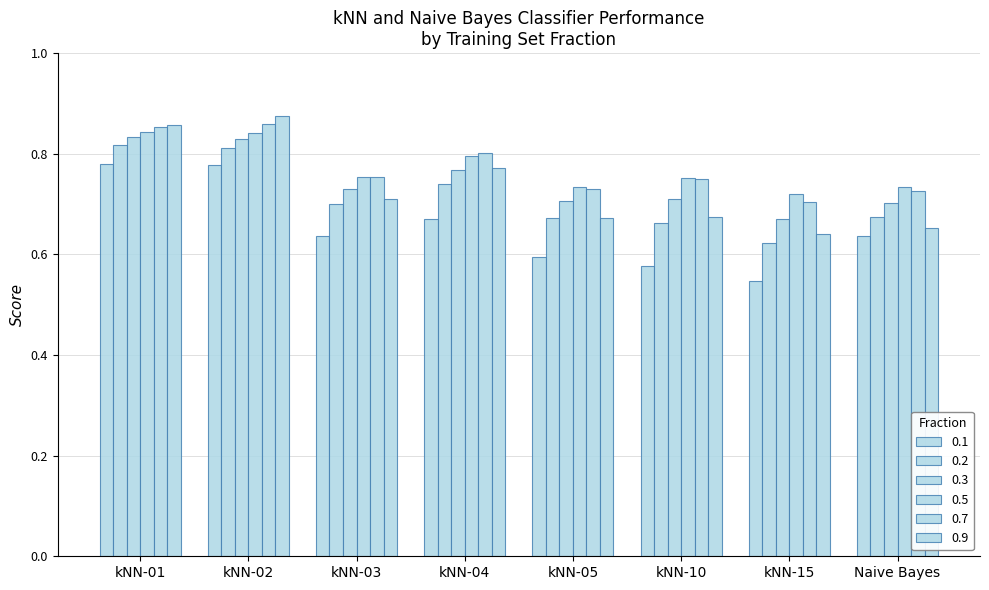

How many bars are there in total?

48